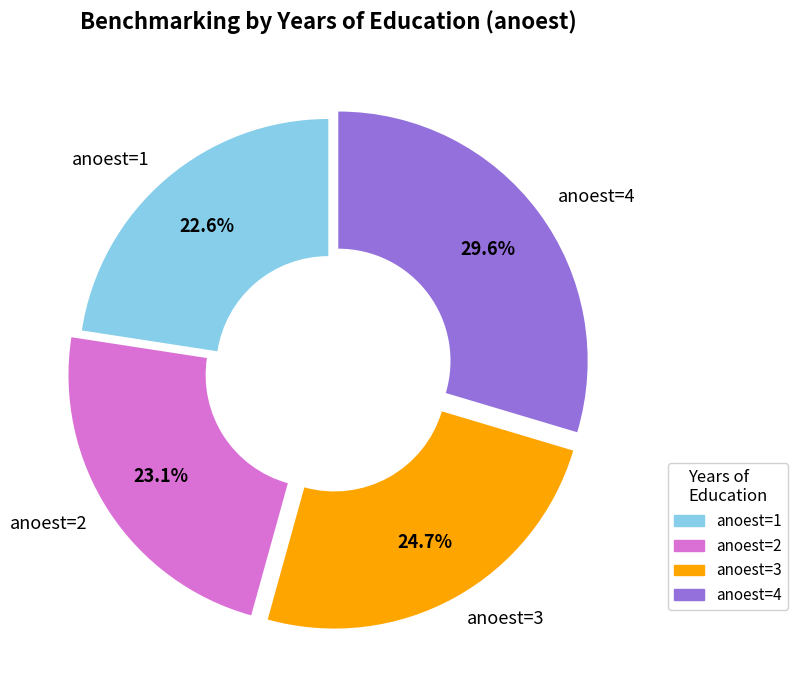

How many segments does this pie chart have?

4